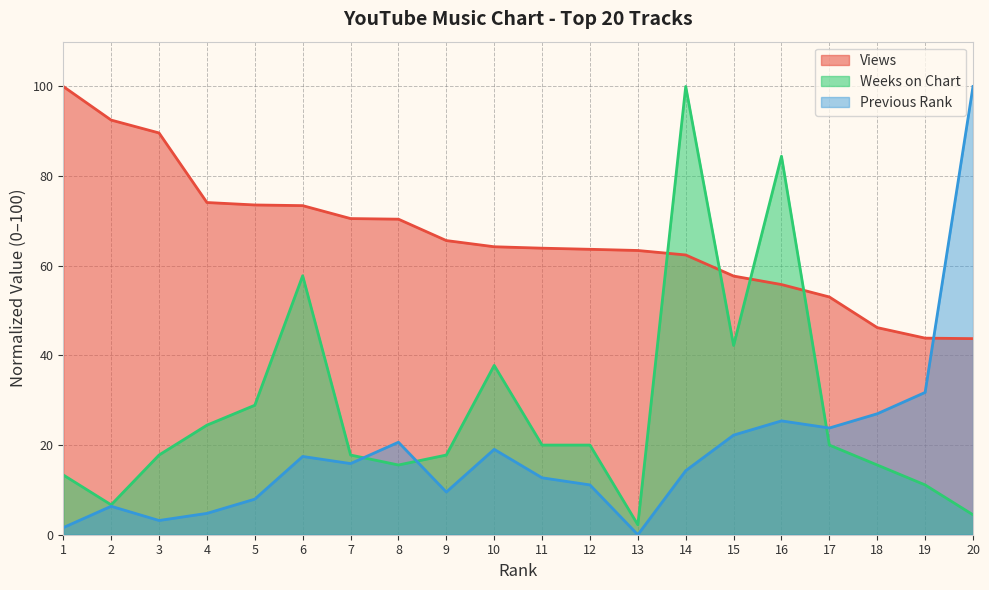

What is the difference between the maximum and second lowest values in the Previous Rank series?

98.4